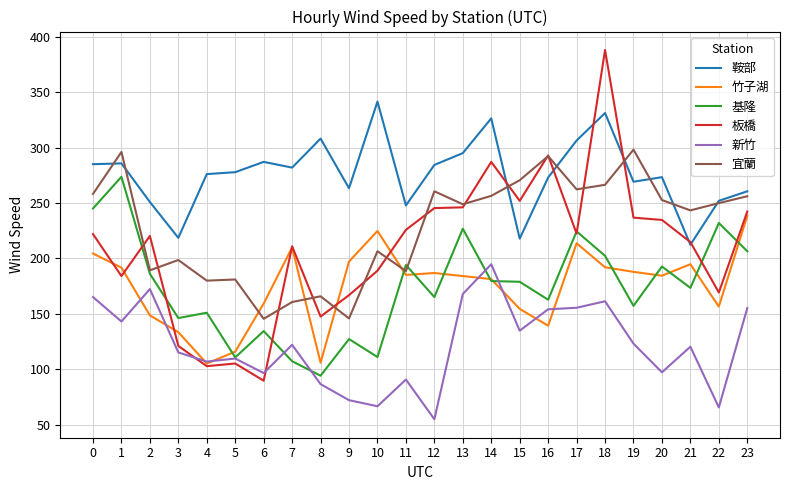

True or false: 宜蘭 and 新竹 intersect in this chart.

False